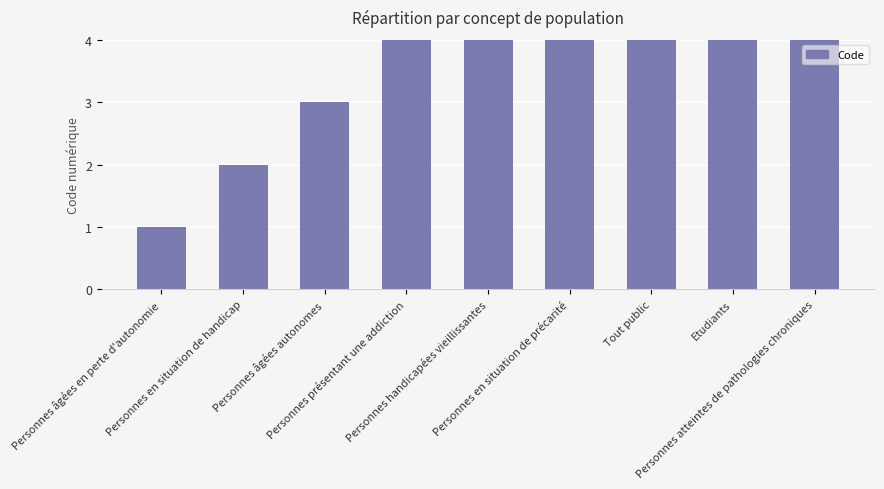

What is the label of the 2nd bar from the left?

Personnes en situation de handicap